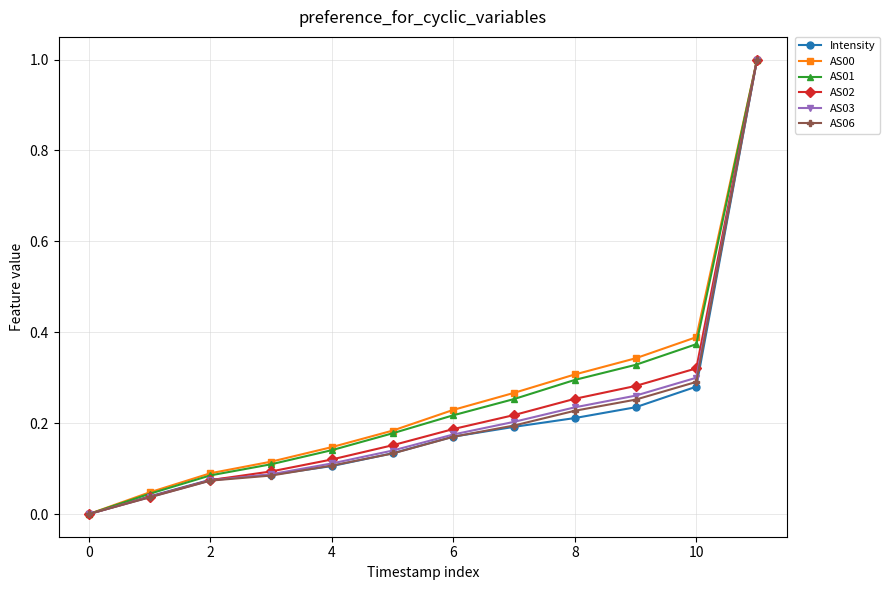

What is the greatest value displayed?

1.0